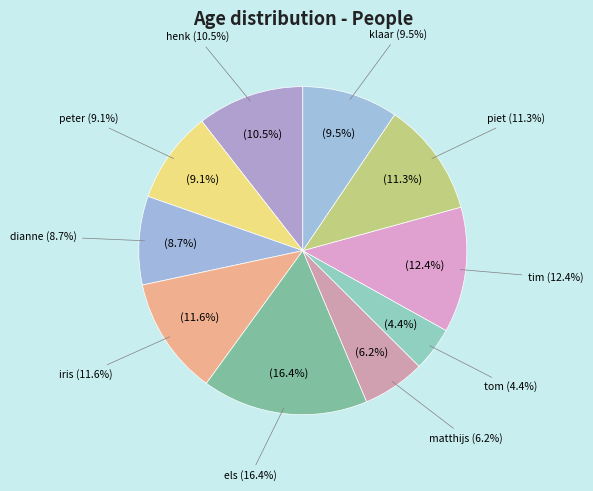

Count the number of slices in the pie.

10